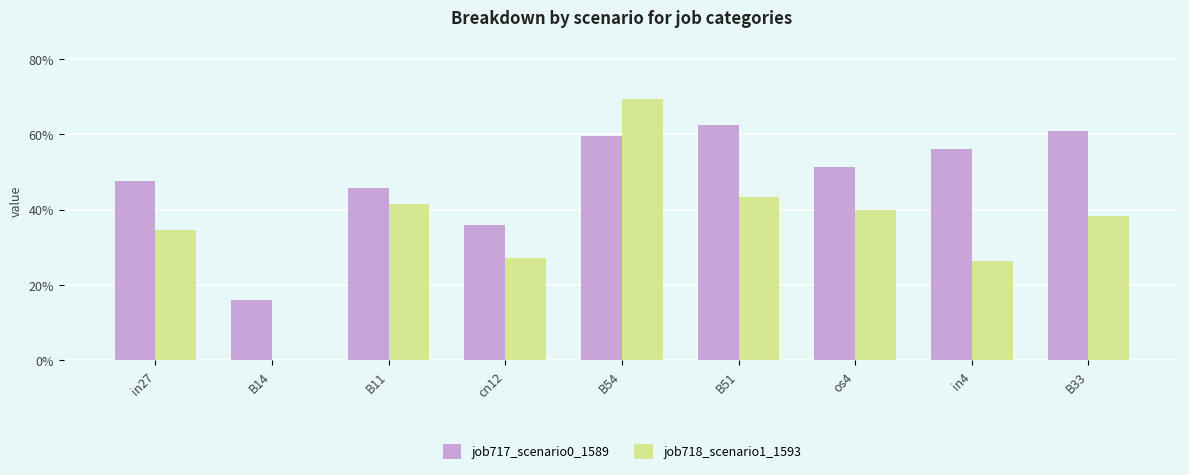

Reading right to left, extract all data points from this chart.

job717_scenario0_1589: 0.6	0.6	0.5	0.6	0.6	0.4	0.5	0.2	0.5
job718_scenario1_1593: 0.4	0.3	0.4	0.4	0.7	0.3	0.4	0.0	0.3